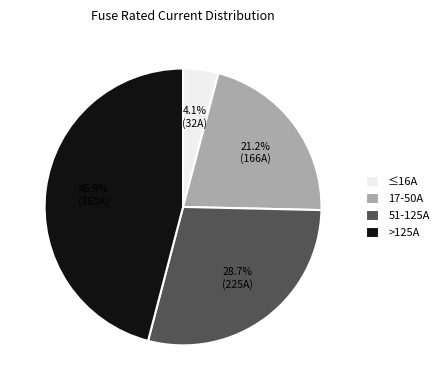

Does any single category account for the majority?

No